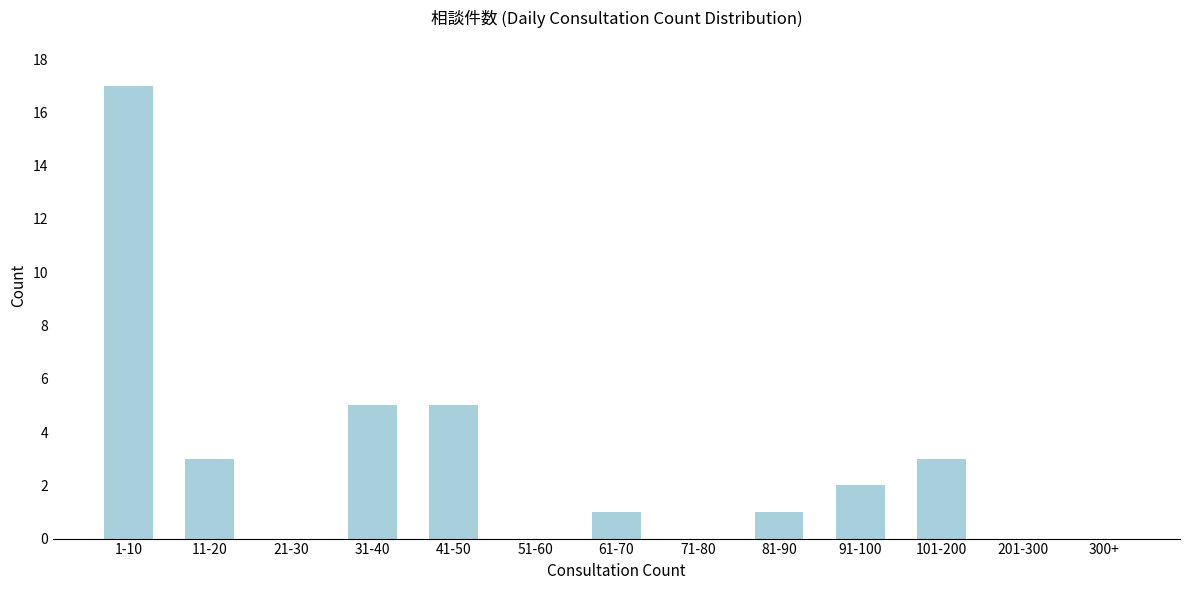

Reading right to left, list all the values displayed in this chart.

300+=0	201-300=0	101-200=3	91-100=2	81-90=1	71-80=0	61-70=1	51-60=0	41-50=5	31-40=5	21-30=0	11-20=3	1-10=17